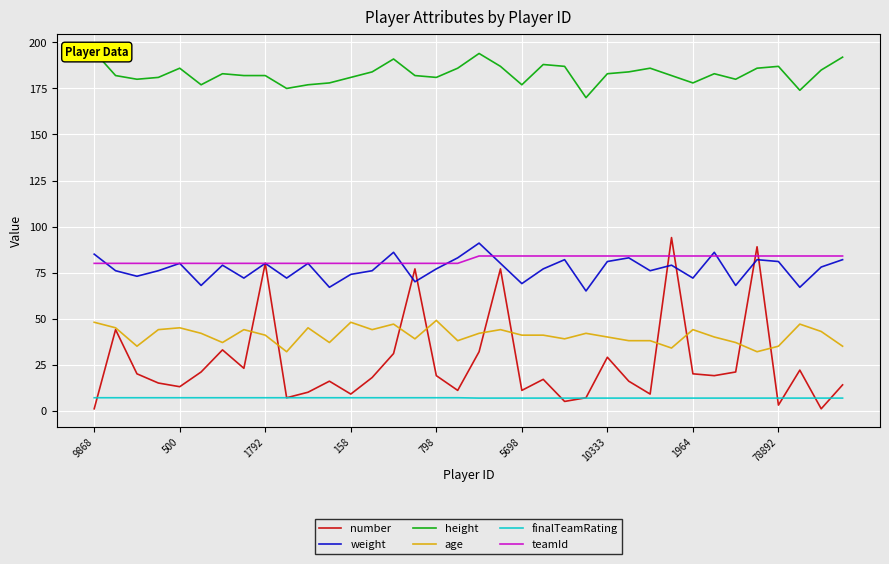

True or false: weight and finalTeamRating intersect in this chart.

False